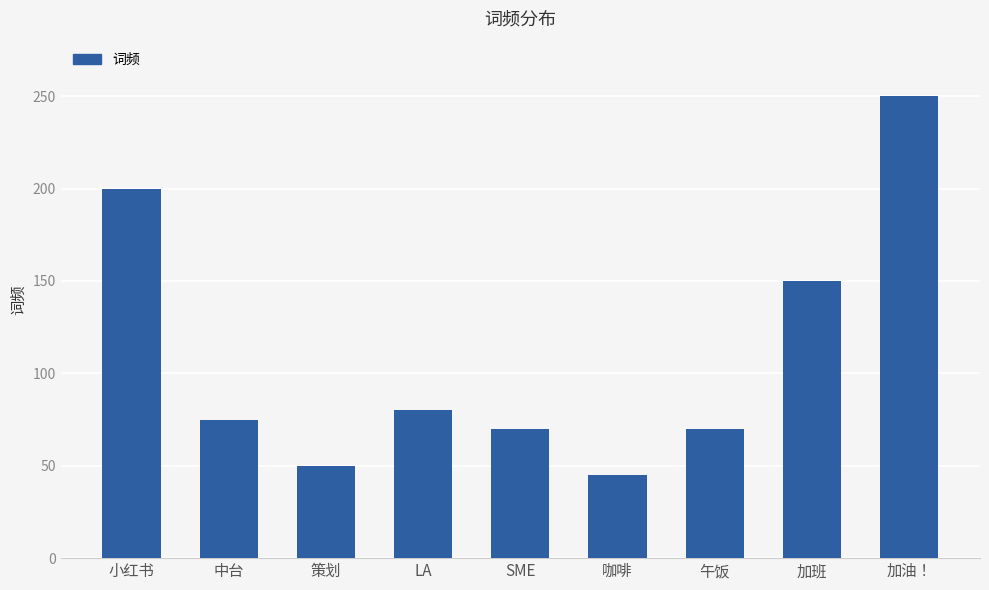

What is the label of the 2nd bar from the left?

中台